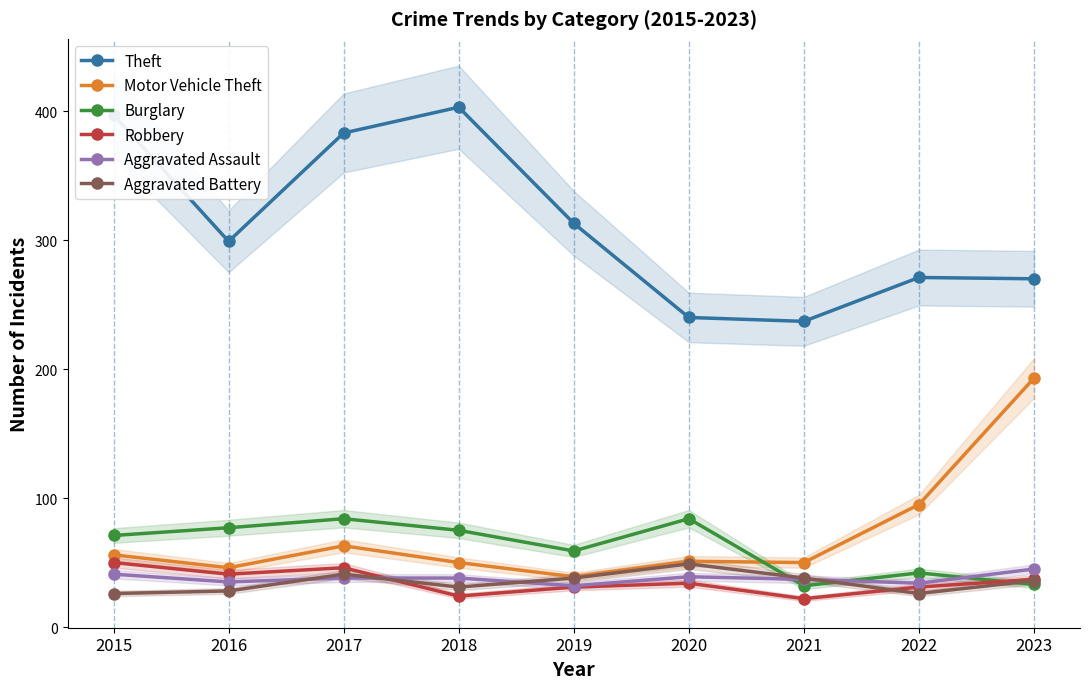

Rank the series by their maximum value, from lowest to highest.

Aggravated Assault, Aggravated Battery, Robbery, Burglary, Motor Vehicle Theft, Theft